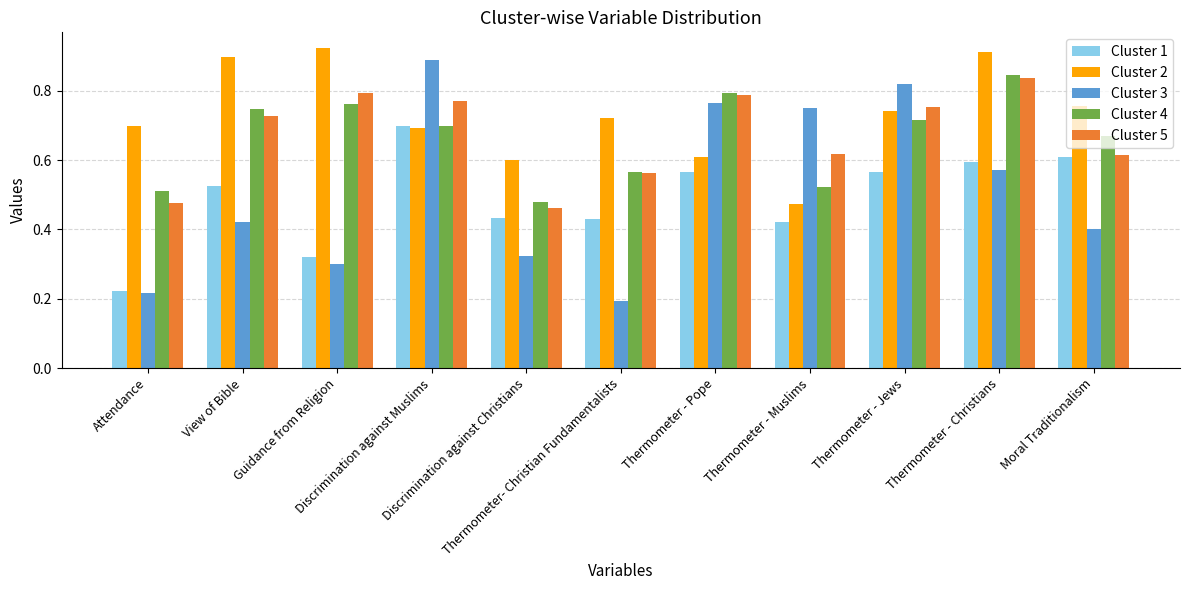

What is the sum of the Cluster 5 values at Thermometer - Pope and Moral Traditionalism?

1.4